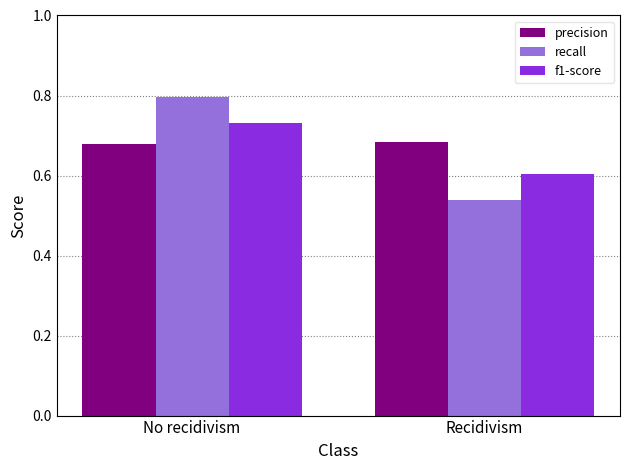

The value of recall at Recidivism is 0.2. True or false?

False